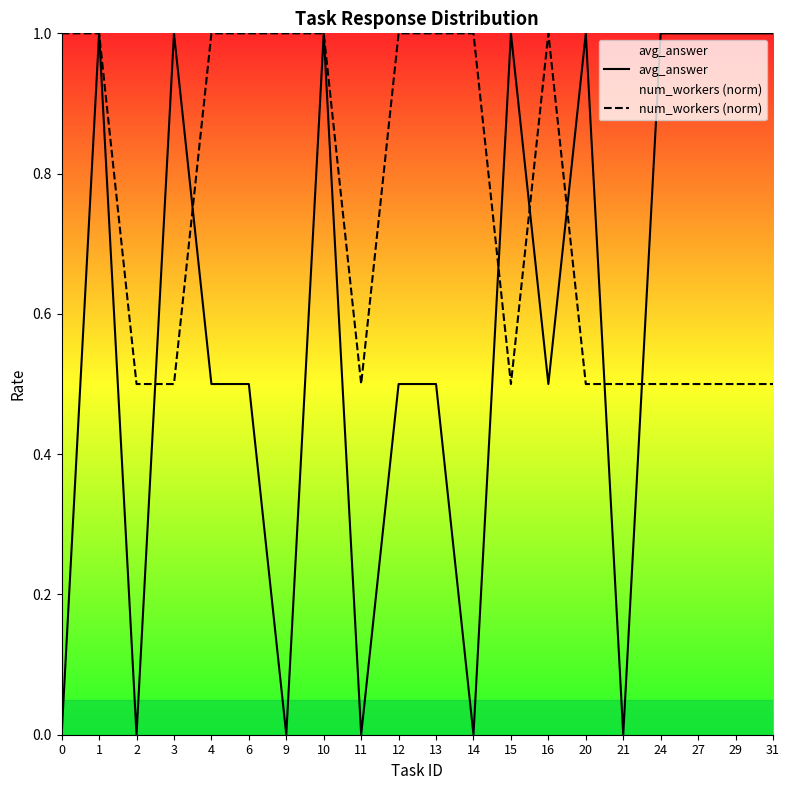

The num_workers (norm) series shows 0.5 at 3. True or false?

True